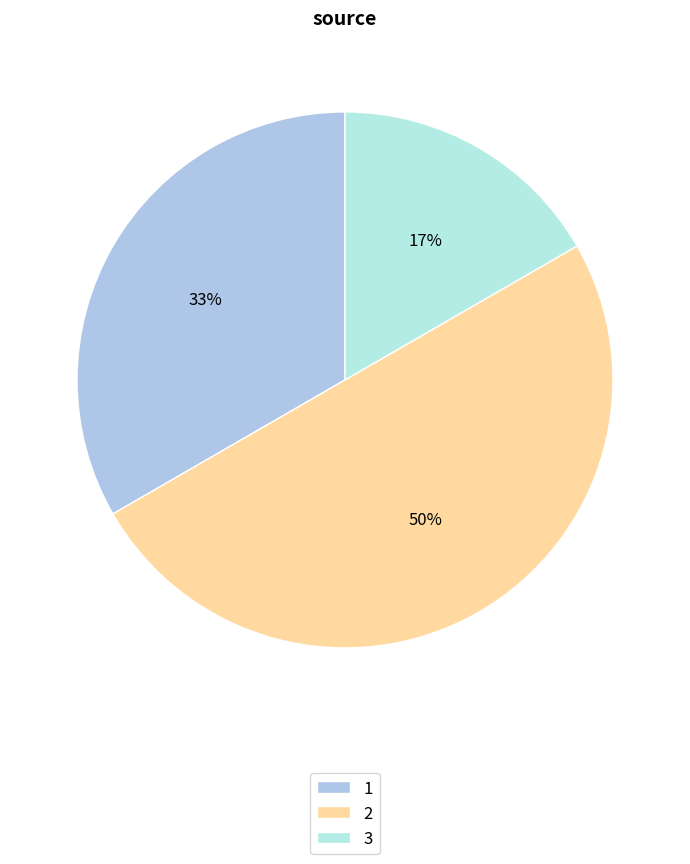

What is the total percentage of 2 and 1?

83.3%